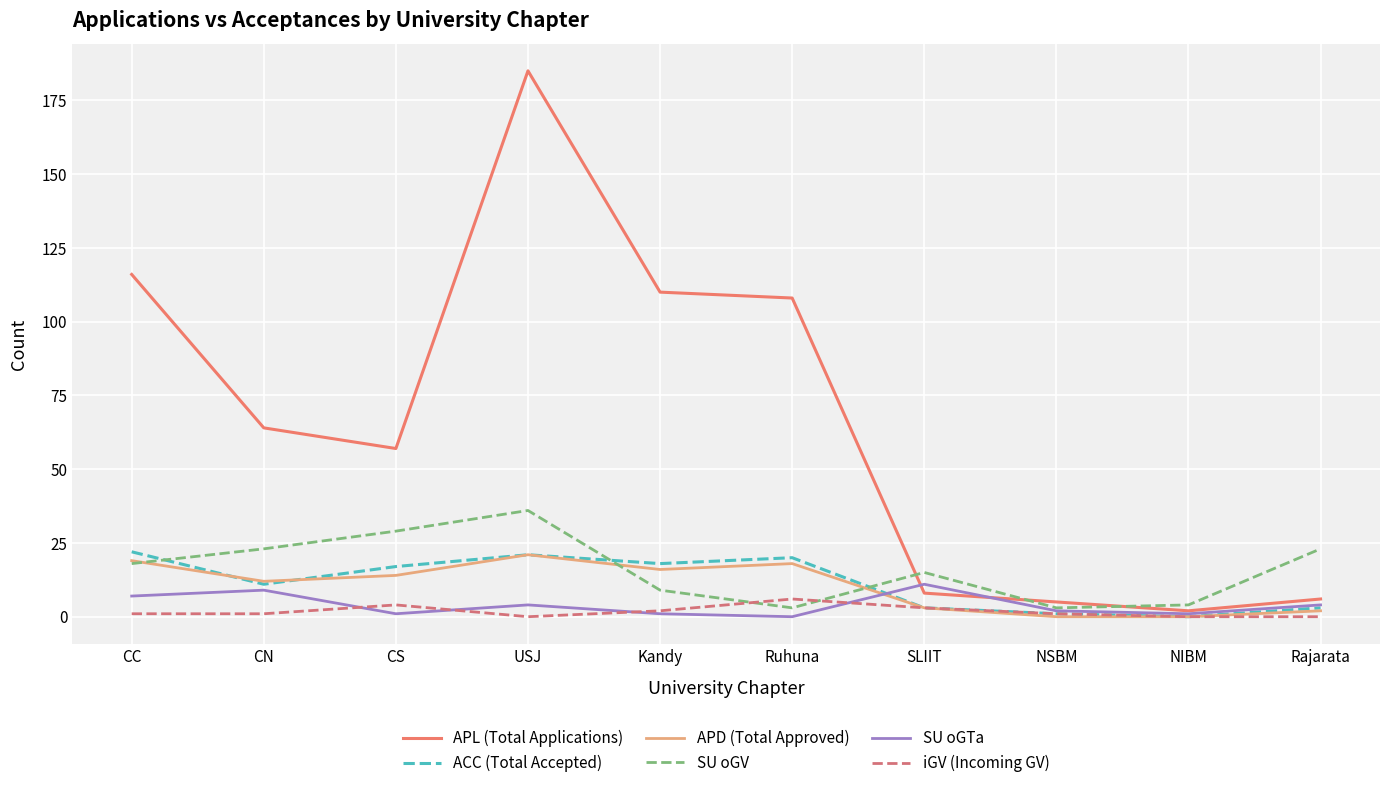

What are all the series names shown in the legend?

APL (Total Applications), ACC (Total Accepted), APD (Total Approved), SU oGV, SU oGTa, iGV (Incoming GV)